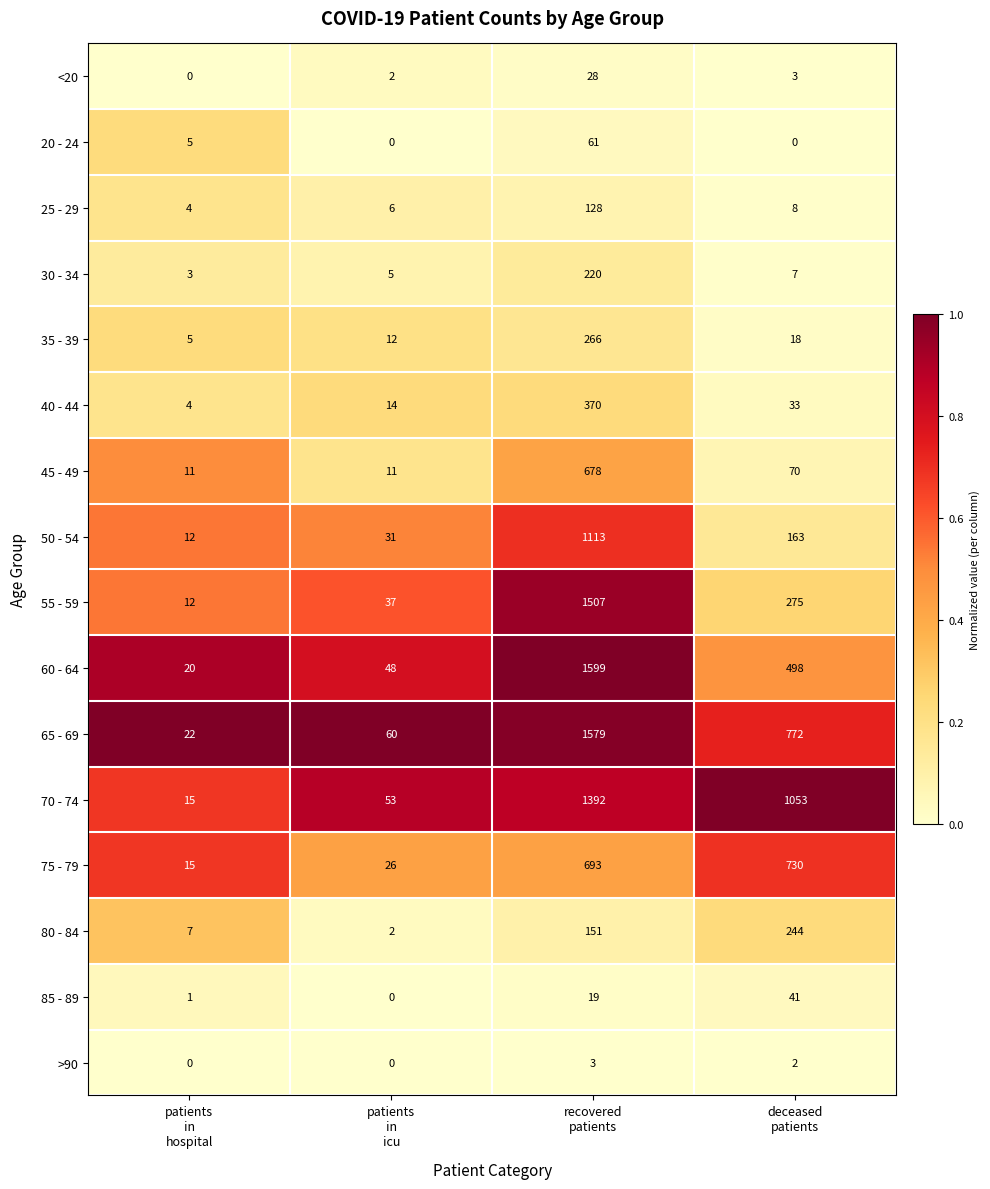

What is the difference between the second highest and second lowest values in the 65 - 69 series?

712